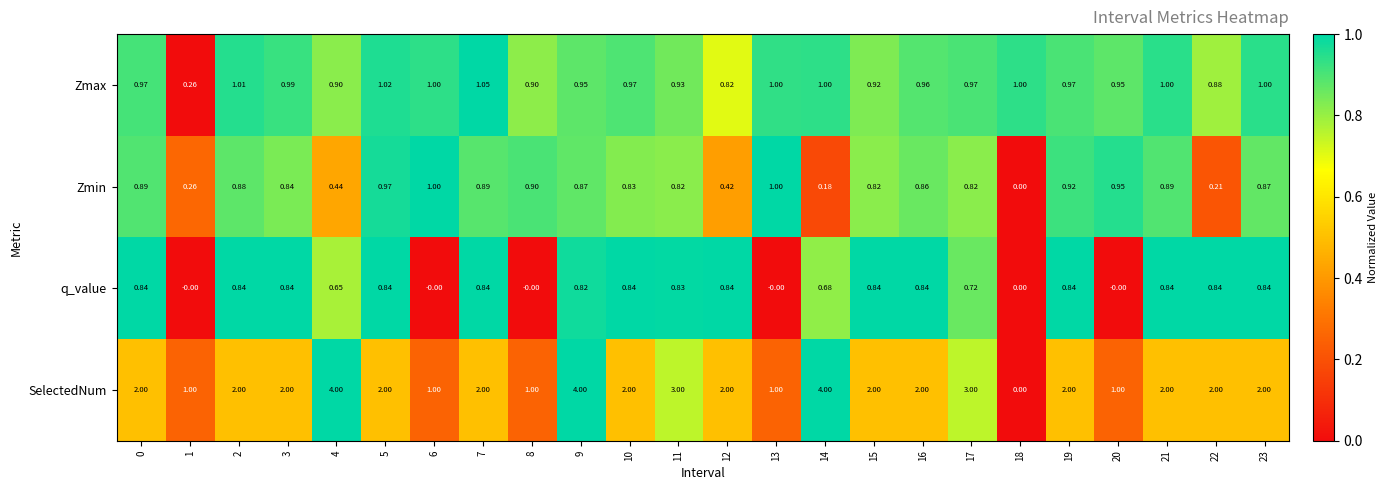

Rank the series by their maximum value, from lowest to highest.

q_value, Zmin, Zmax, SelectedNum